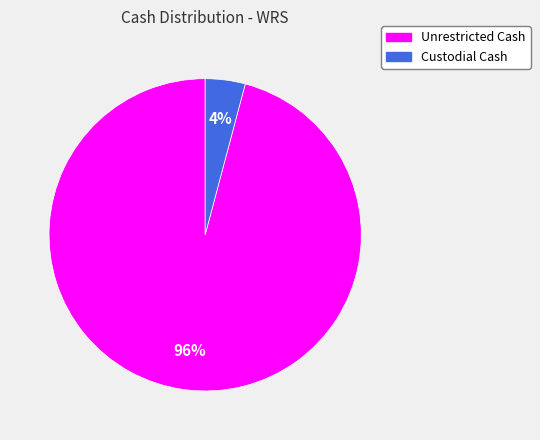

The Unrestricted Cash slice represents 96% of the pie. True or false?

True